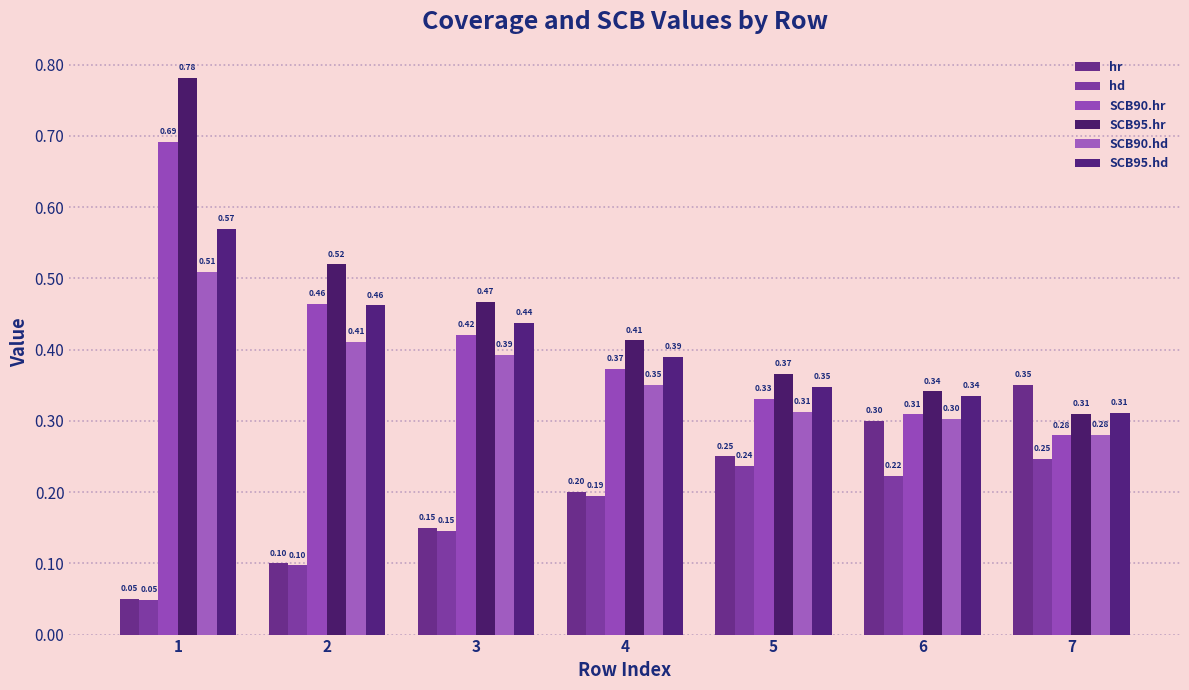

What is the total value across all series at 6?

1.8